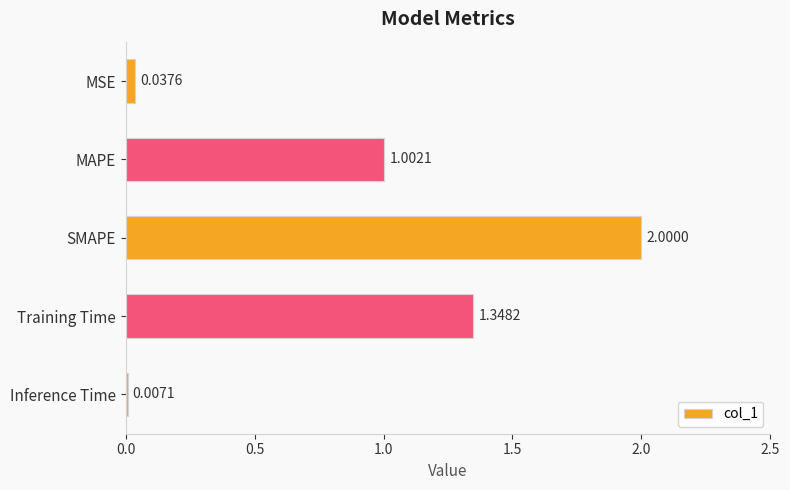

Count the number of categories in the chart.

5